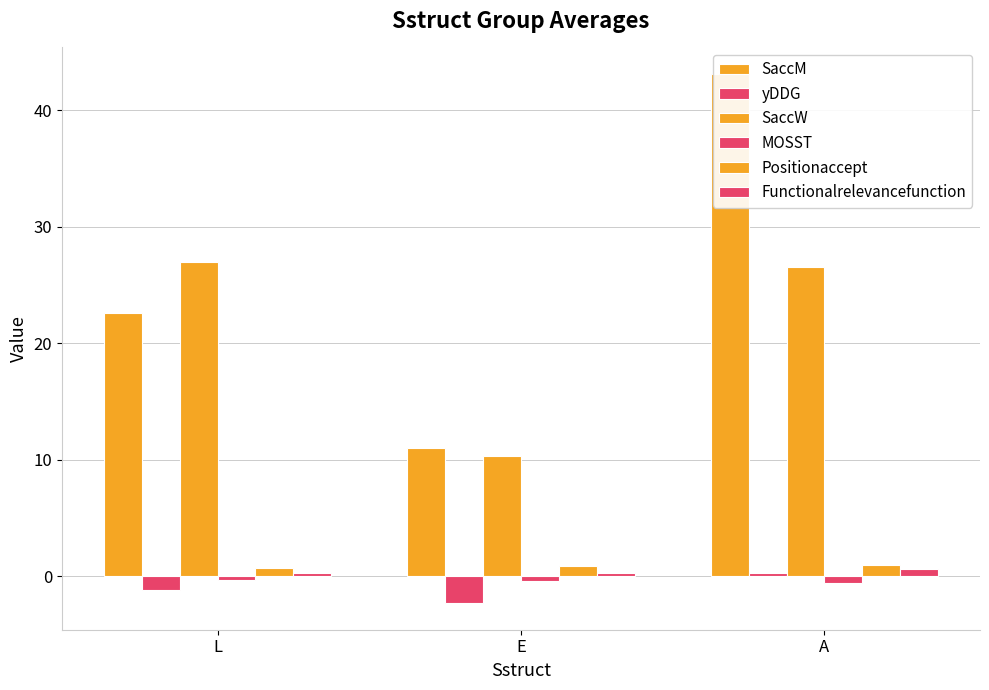

Reading left to right, list all the values displayed in this chart.

SaccM: 22.6	11.0	43.1
yDDG: -1.2	-2.3	0.2
SaccW: 27.0	10.3	26.6
MOSST: -0.3	-0.4	-0.6
Positionaccept: 0.7	0.9	0.9
Functionalrelevancefunction: 0.3	0.3	0.6